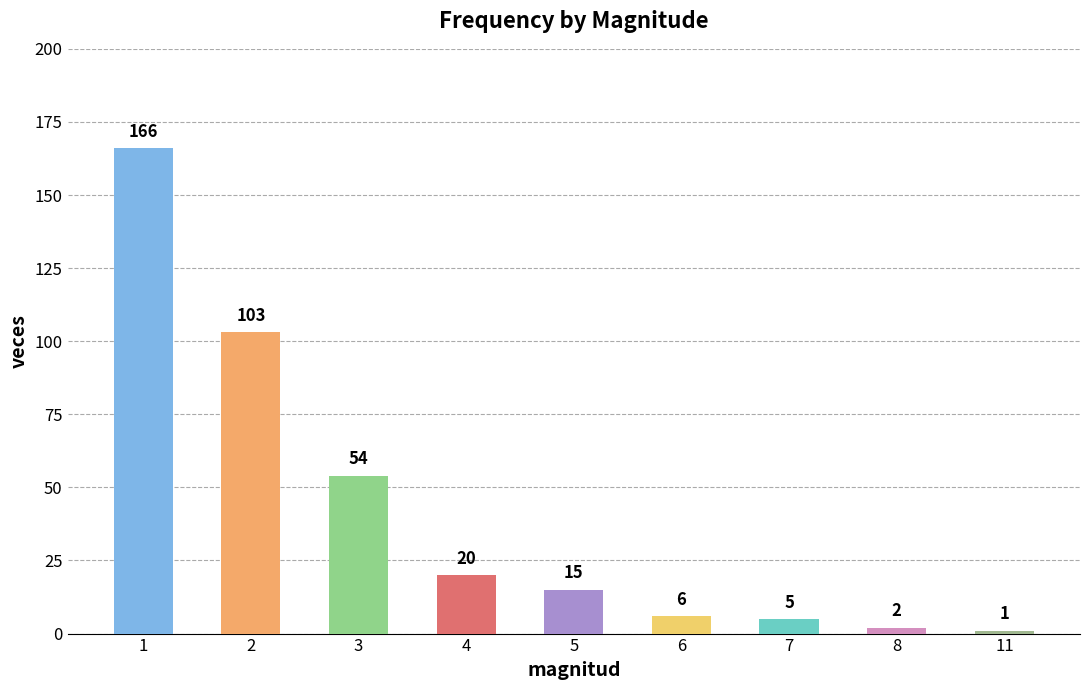

Which category has the lowest value across all series?

11